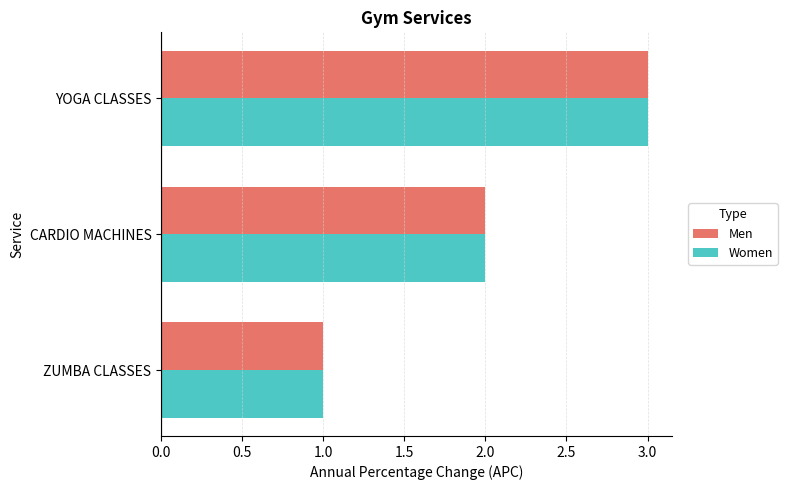

What is the minimum value for Men?

1